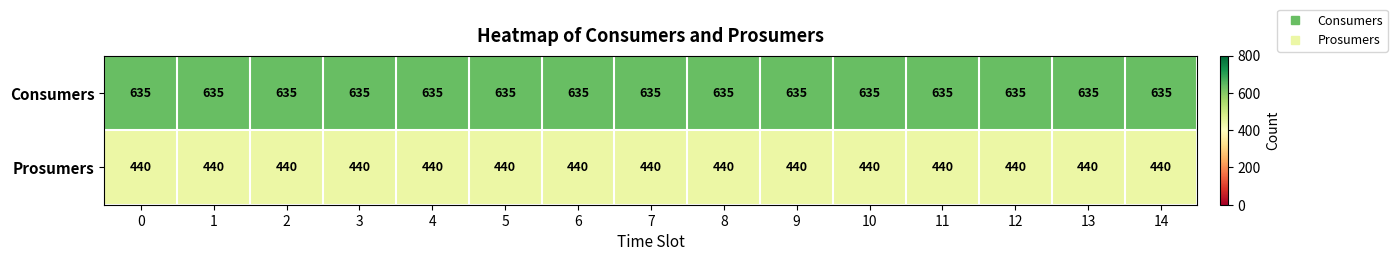

Is it true that Consumers equals 635 at 13?

True